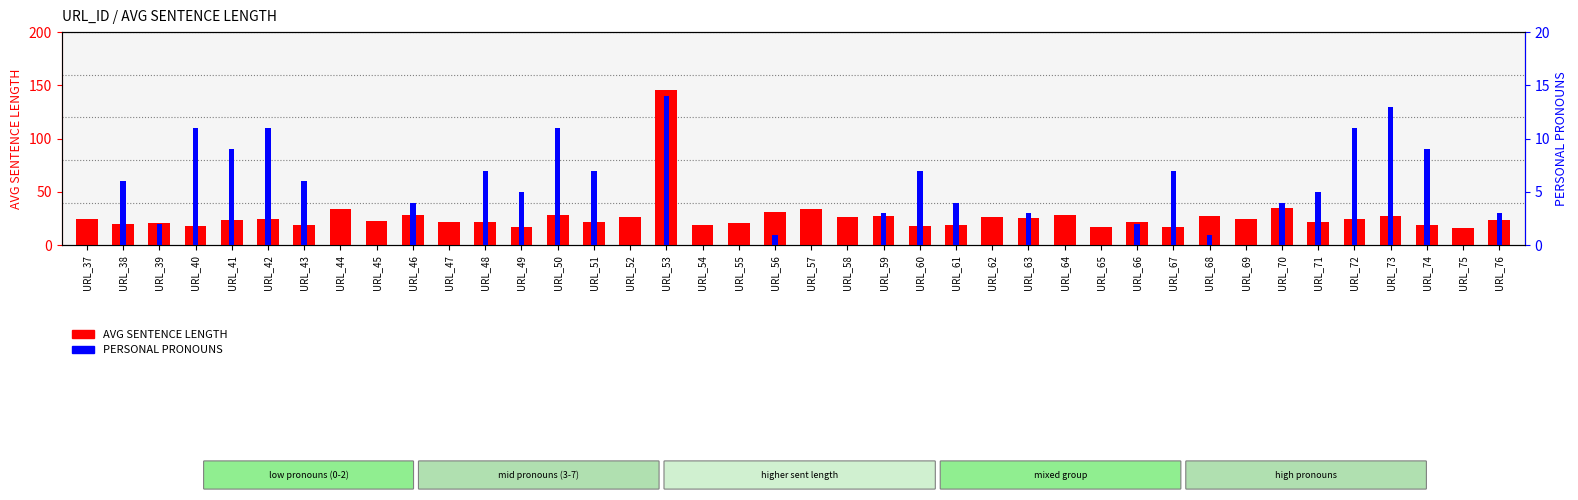

How many data points in AVG SENTENCE LENGTH are above 23?

21